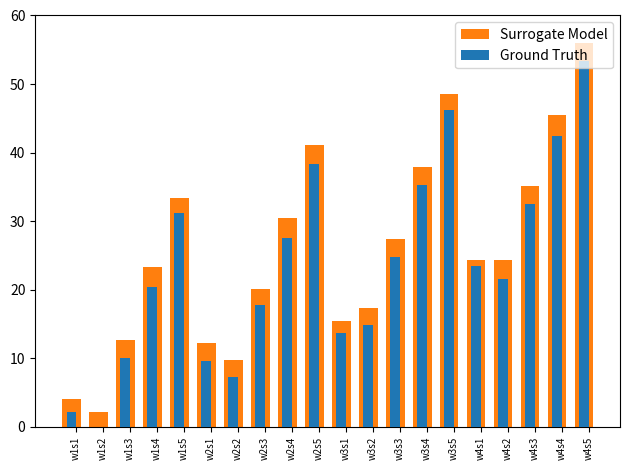

How many categories are shown in the chart?

20